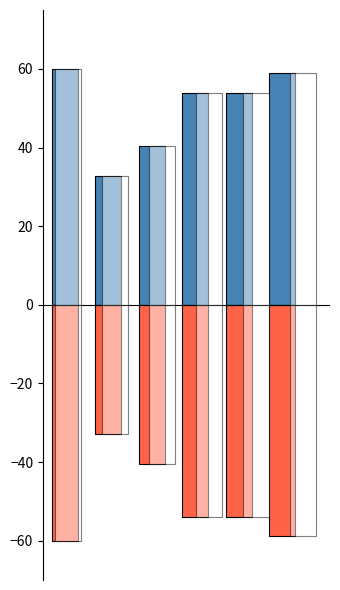

Read the col_0_pos value at 1.

32.8